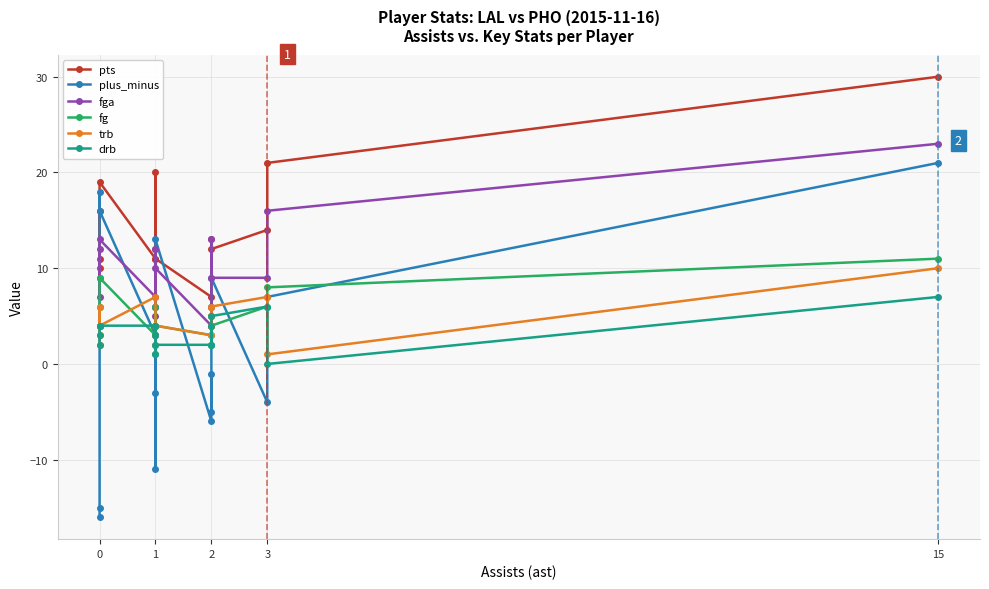

At which category does fga reach its first local valley?

2